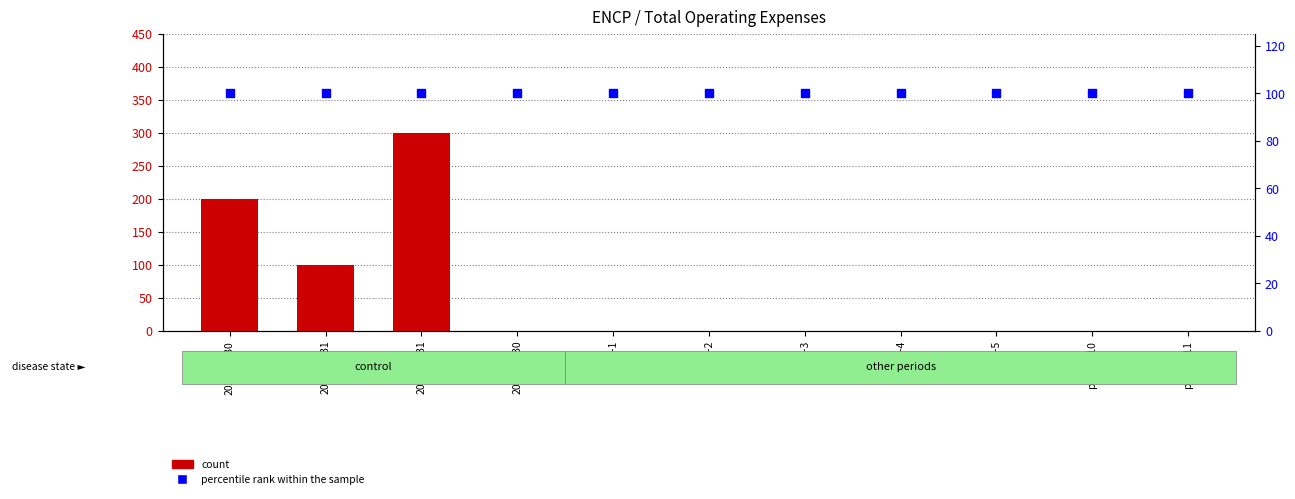

Which series has the largest Y range (max minus min)?

count